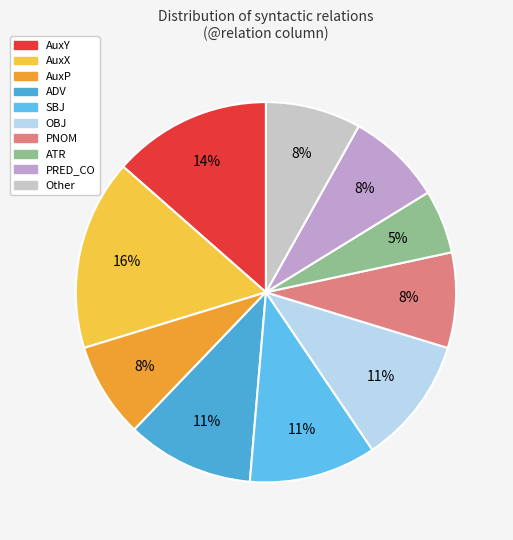

Which category has the smallest portion of the pie?

ATR